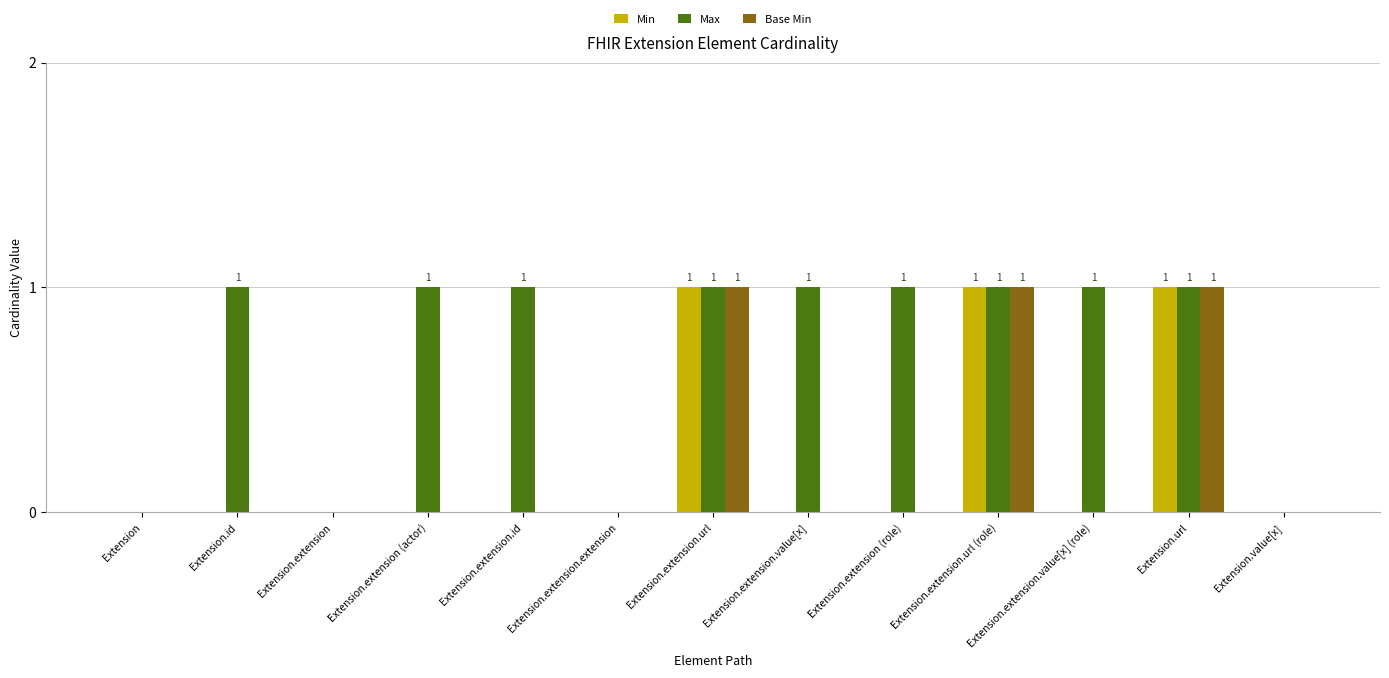

Reading left to right, what are all the values shown in this chart?

Min: 0	0	0	0	0	0	1	0	0	1	0	1	0
Max: 0	1	0	1	1	0	1	1	1	1	1	1	0
Base Min: 0	0	0	0	0	0	1	0	0	1	0	1	0